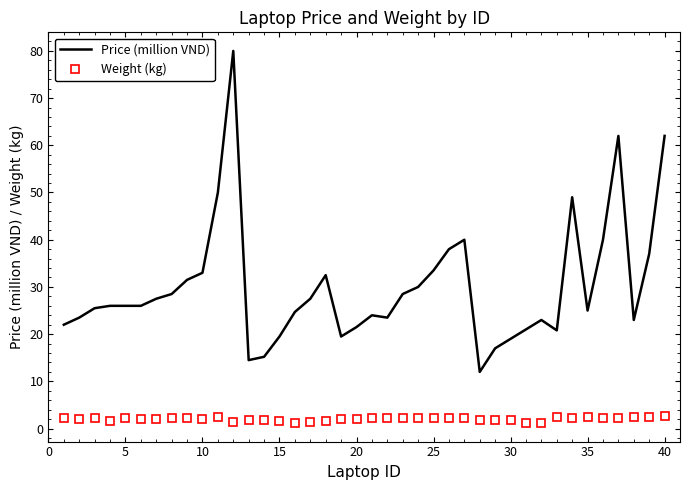

What is the sum of all Price (million VND) values?

1202.3